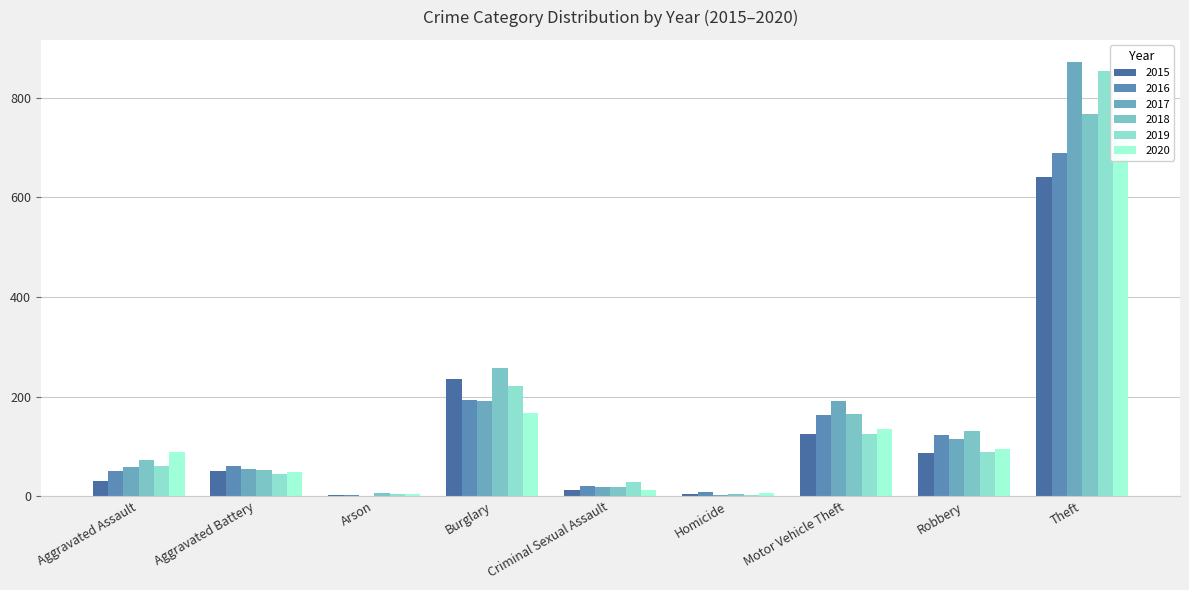

At which category is the sum across all series the highest?

Theft